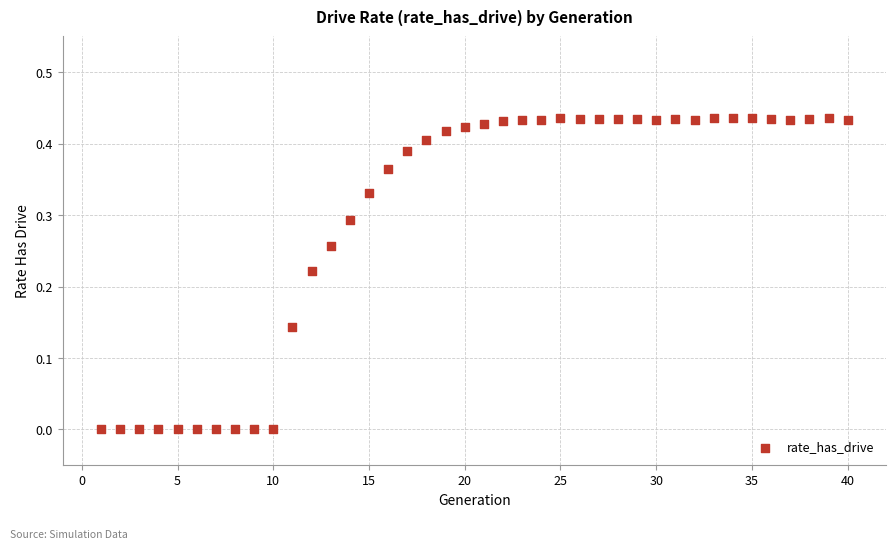

What is the range of X values (max minus min)?

39.0